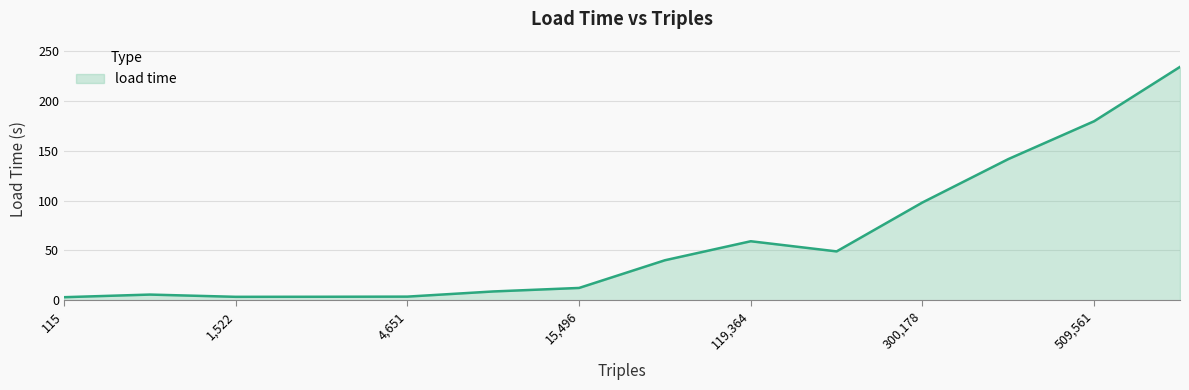

True or false: the data has more than 1 interior local peaks.

True